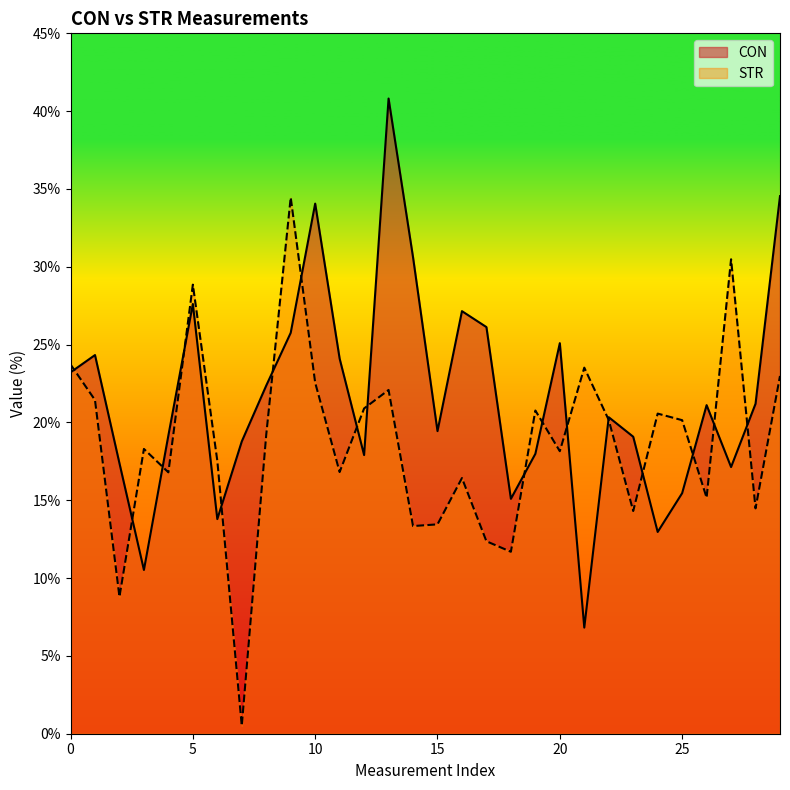

Rank the series by their maximum value, from highest to lowest.

CON, STR